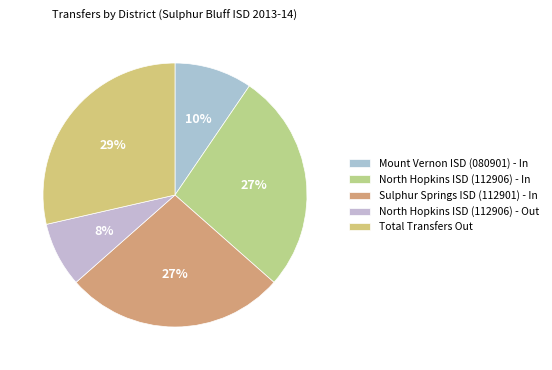

How many segments does this pie chart have?

5